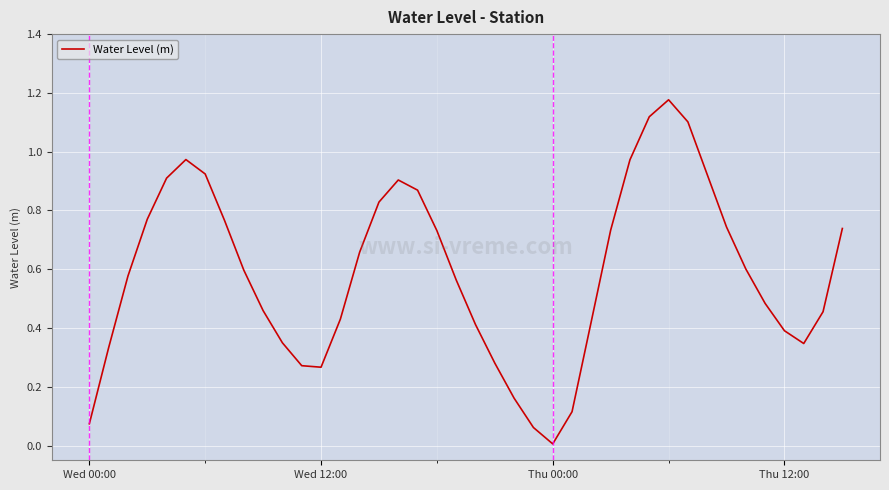

Where is the data nearest to the value 0?

Thu 00:00